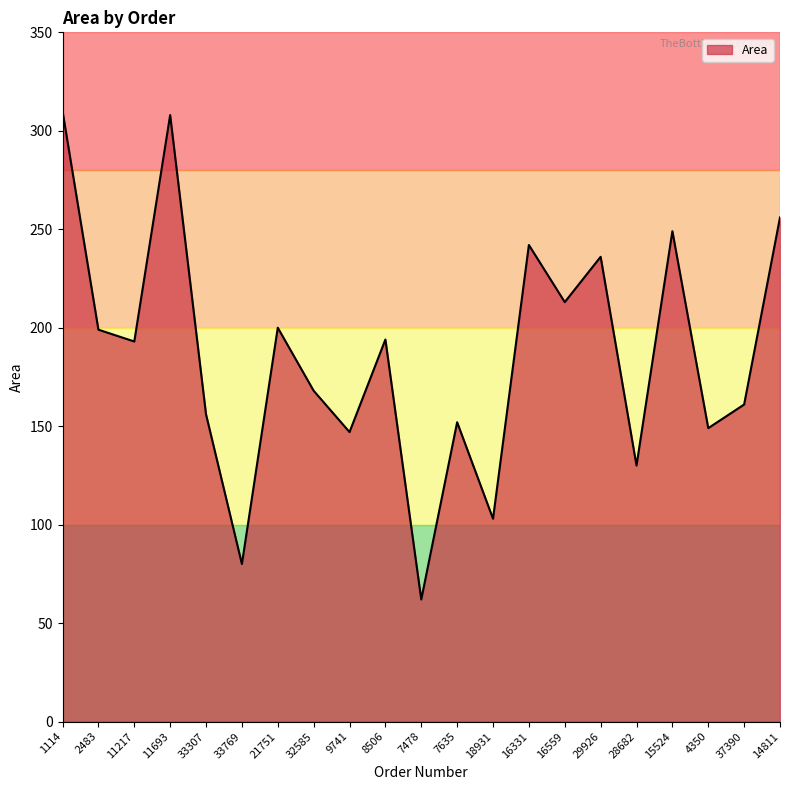

The chart shows a value of 80 at 33769. True or false?

True